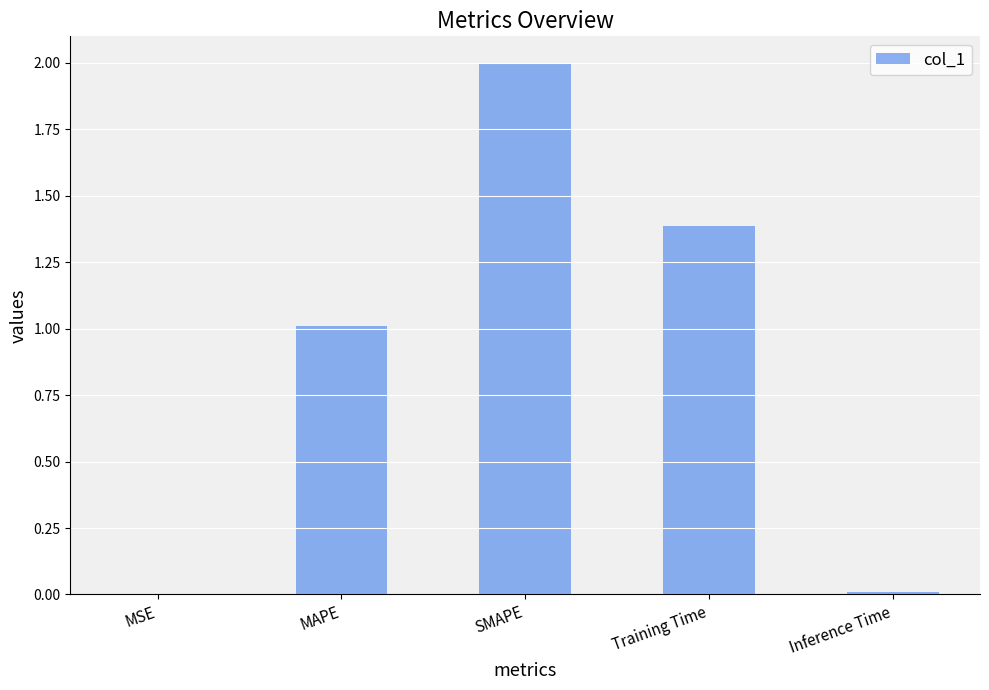

What is the sum of the values at Inference Time and Training Time?

1.4